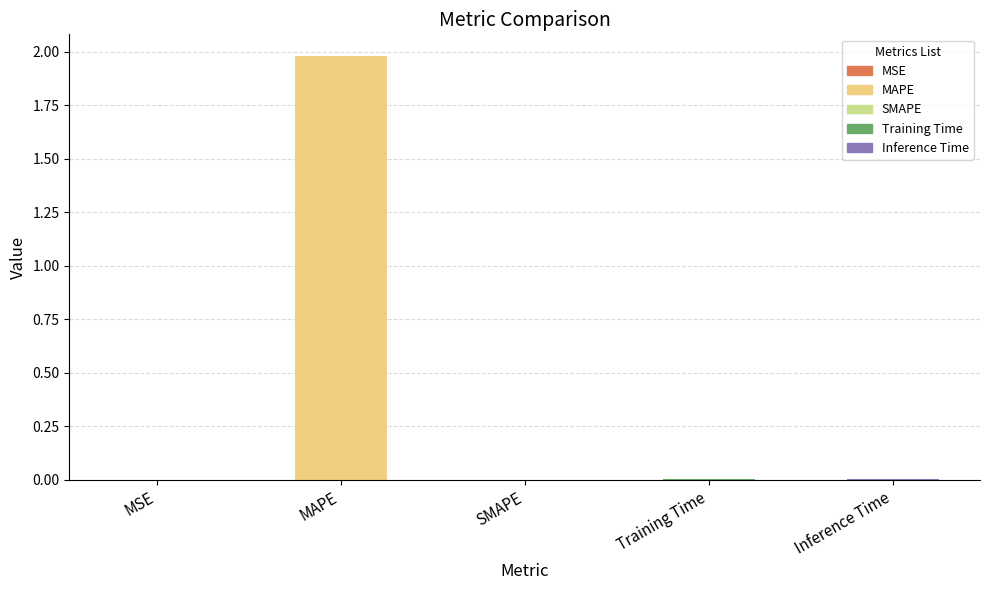

Which category has the lowest value across all series?

SMAPE